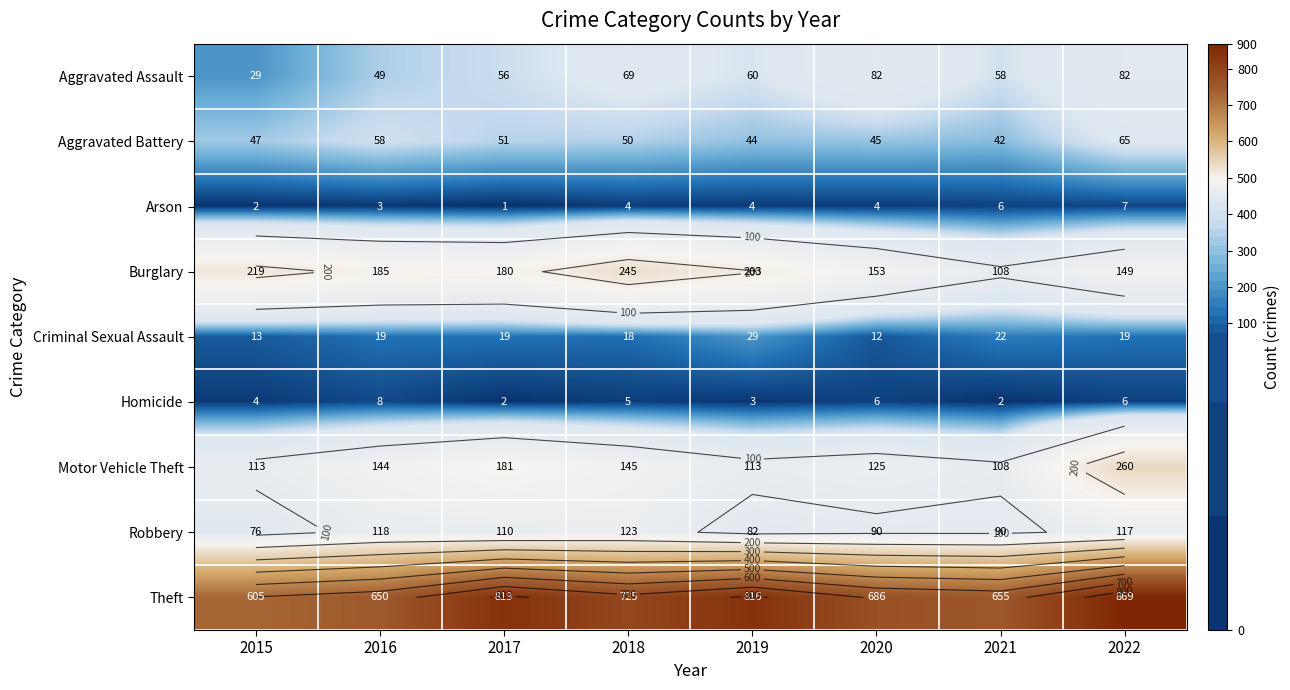

How many values in the Criminal Sexual Assault series are below 19?

3